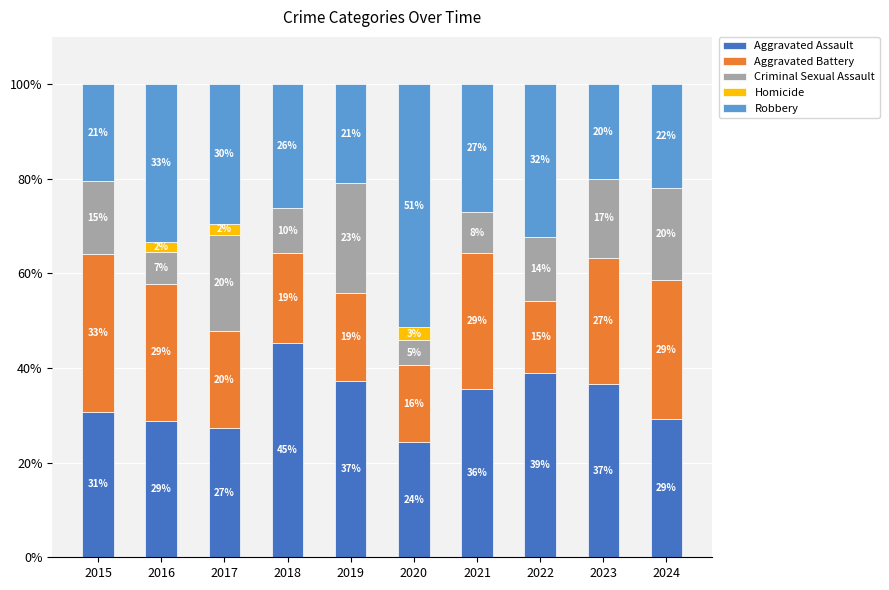

Which series has the widest spread of values?

Robbery